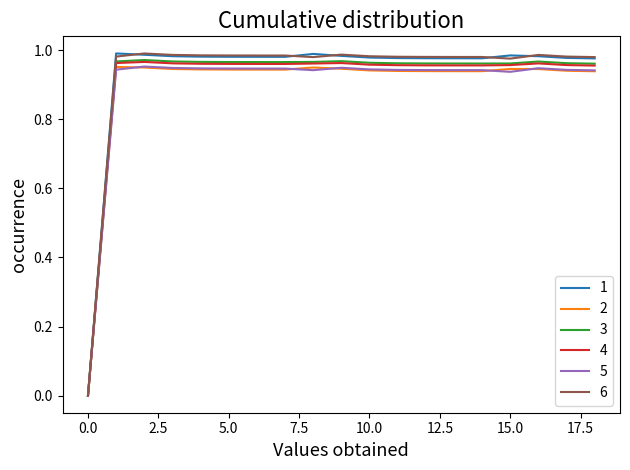

Reading left to right, what are all the values shown in this chart?

1: 0.0	1.0	1.0	1.0	1.0	1.0	1.0	1.0	1.0	1.0	1.0	1.0	1.0	1.0	1.0	1.0	1.0	1.0	1.0
2: 0.0	1.0	1.0	0.9	0.9	0.9	0.9	0.9	1.0	0.9	0.9	0.9	0.9	0.9	0.9	0.9	0.9	0.9	0.9
3: 0.0	1.0	1.0	1.0	1.0	1.0	1.0	1.0	1.0	1.0	1.0	1.0	1.0	1.0	1.0	1.0	1.0	1.0	1.0
4: 0.0	1.0	1.0	1.0	1.0	1.0	1.0	1.0	1.0	1.0	1.0	1.0	1.0	1.0	1.0	1.0	1.0	1.0	1.0
5: 0.0	0.9	1.0	0.9	0.9	0.9	0.9	0.9	0.9	0.9	0.9	0.9	0.9	0.9	0.9	0.9	0.9	0.9	0.9
6: 0.0	1.0	1.0	1.0	1.0	1.0	1.0	1.0	1.0	1.0	1.0	1.0	1.0	1.0	1.0	1.0	1.0	1.0	1.0